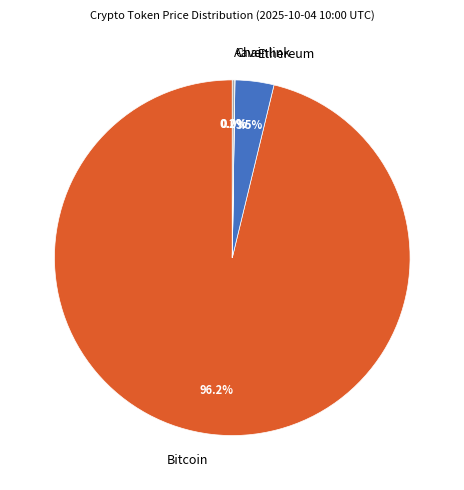

Which category accounts for the majority?

Bitcoin